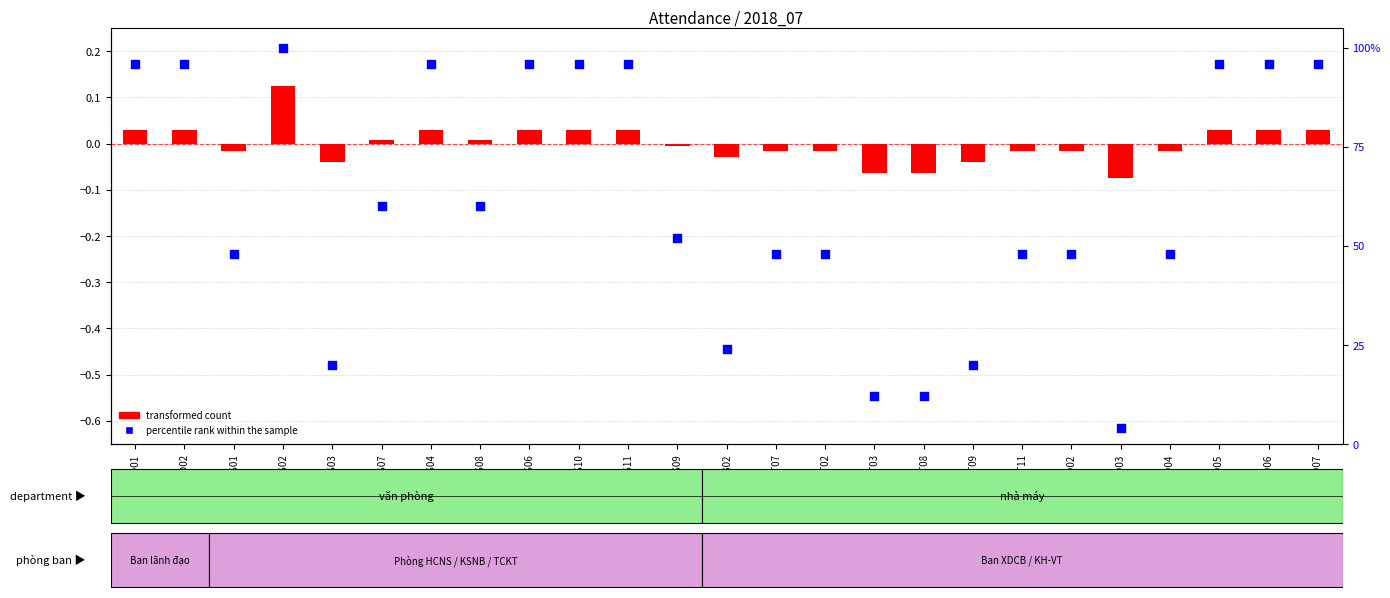

What are all the series names shown in the legend?

transformed count, percentile rank within the sample